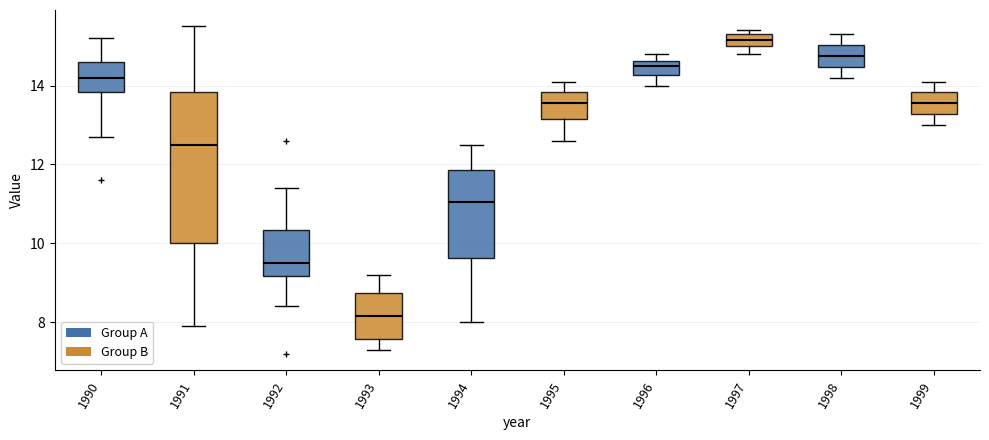

Reading left to right, read every box against the y-axis: the position of its median line, the range the box covers, and the ends of its whiskers. The values are not printed on the chart, so give them approximately, as read against the axis.

1990: median 14.2, box 13.8 to 14.6, whiskers 12.8 to 15.2
1991: median 12.6, box 10.0 to 13.8, whiskers 8.0 to 15.6
1992: median 9.6, box 9.2 to 10.4, whiskers 8.4 to 11.4
1993: median 8.2, box 7.6 to 8.8, whiskers 7.4 to 9.2
1994: median 11.0, box 9.6 to 11.8, whiskers 8.0 to 12.6
1995: median 13.6, box 13.2 to 13.8, whiskers 12.6 to 14.2
1996: median 14.6 (inside the box), box 14.2 to 14.6, whiskers 14.0 to 14.8
1997: median 15.2, box 15.0 to 15.4, whiskers 14.8 to 15.4 (just above the box's upper edge)
1998: median 14.8, box 14.4 to 15.0, whiskers 14.2 to 15.4
1999: median 13.6, box 13.2 to 13.8, whiskers 13.0 to 14.2